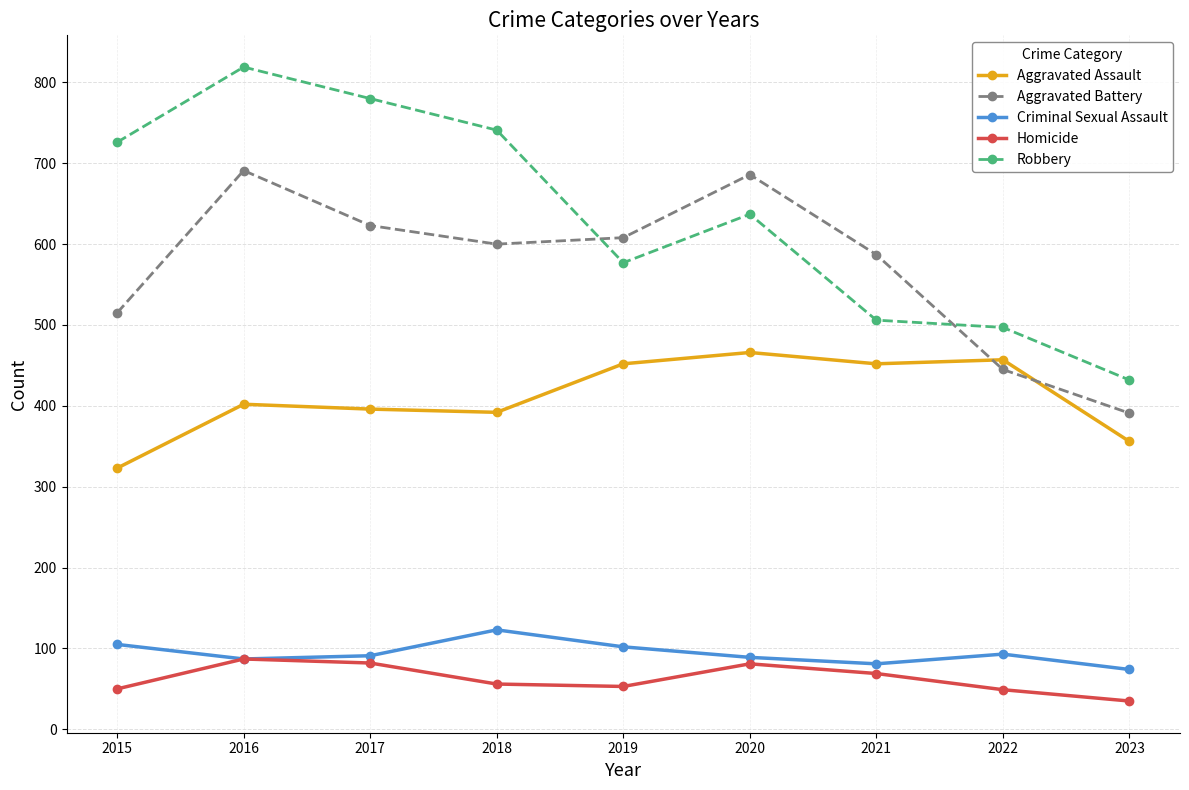

True or false: Aggravated Assault and Robbery intersect in this chart.

False